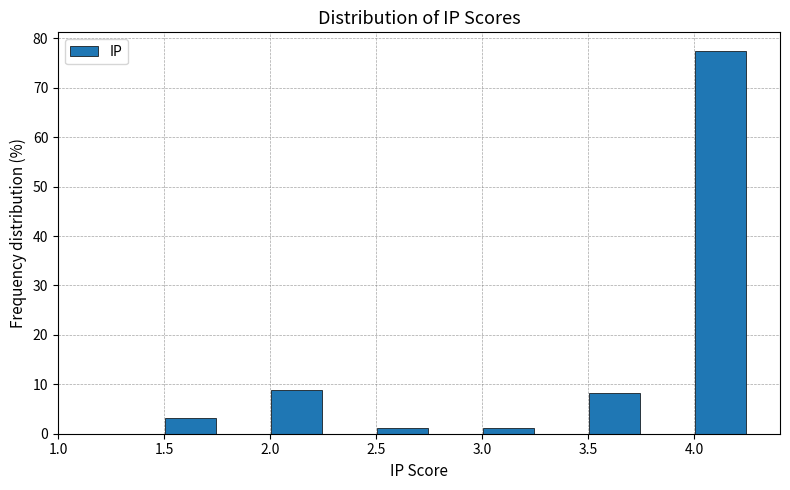

Over which range of the x-axis is the bar tallest?

4.00 to 4.25